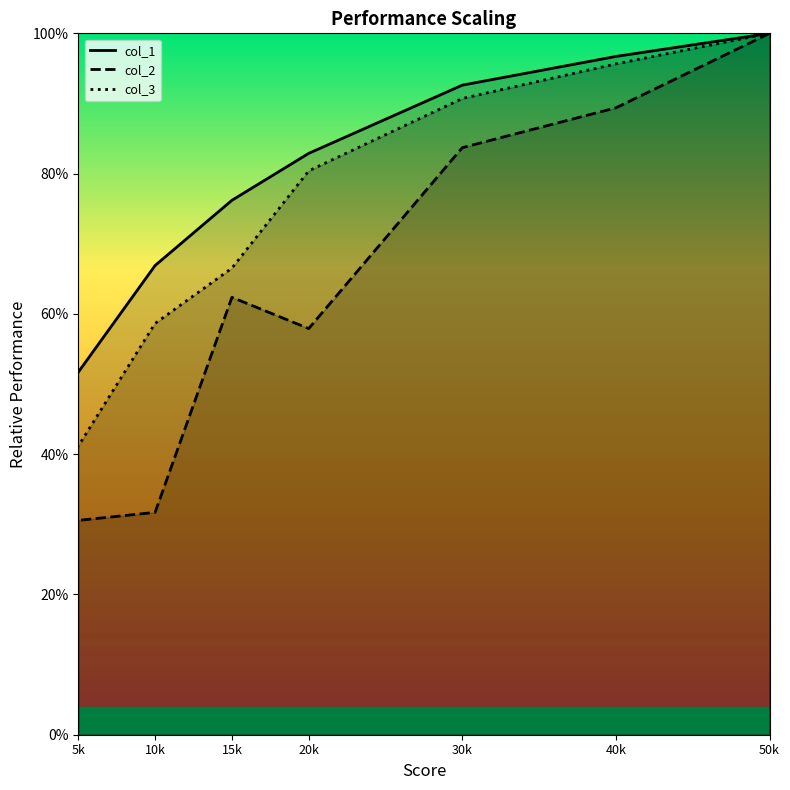

Is the value of col_3 at 40k greater than the value of col_2 at 40k?

Yes